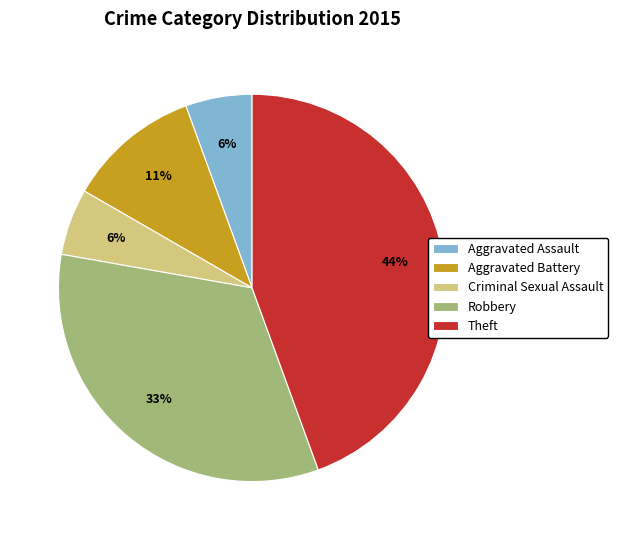

Count the number of slices in the pie.

5